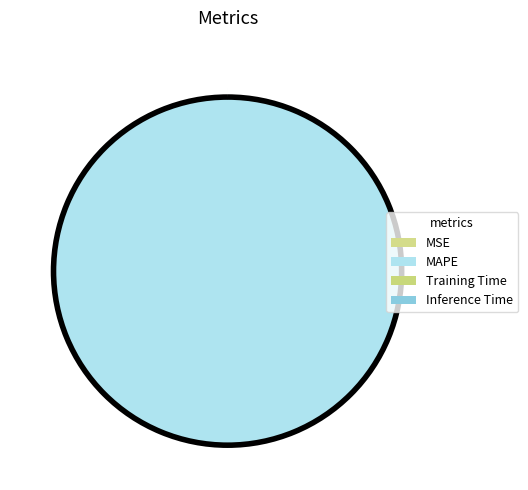

Which slice is the smallest?

Inference Time